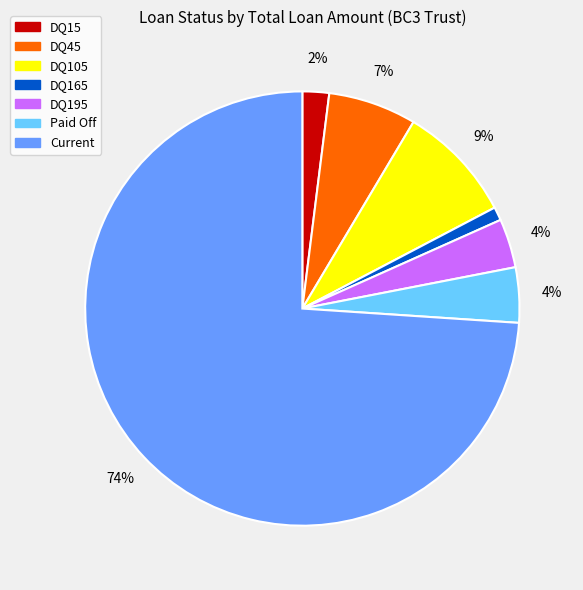

Is there a majority slice in this chart?

Yes